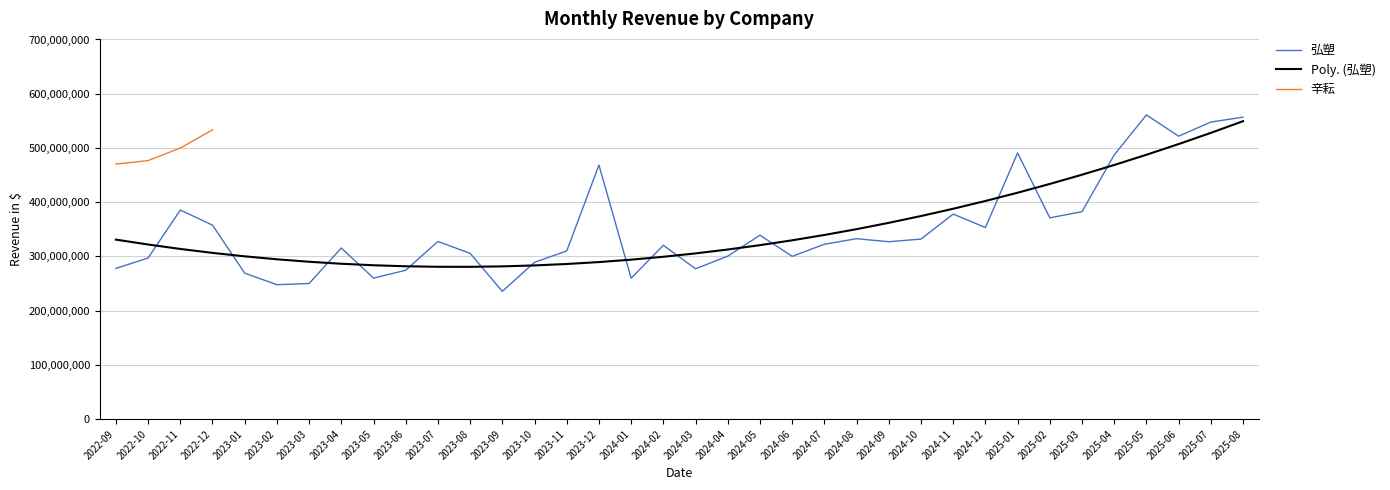

Rank the categories by value from highest to lowest.

2025-05, 2025-08, 2025-07, 2025-06, 2025-01, 2025-04, 2023-12, 2022-11, 2025-03, 2024-11, 2025-02, 2022-12, 2024-12, 2024-05, 2024-08, 2024-10, 2023-07, 2024-09, 2024-07, 2024-02, 2023-04, 2023-11, 2023-08, 2024-04, 2024-06, 2022-10, 2023-10, 2022-09, 2024-03, 2023-06, 2023-01, 2023-05, 2024-01, 2023-03, 2023-02, 2023-09